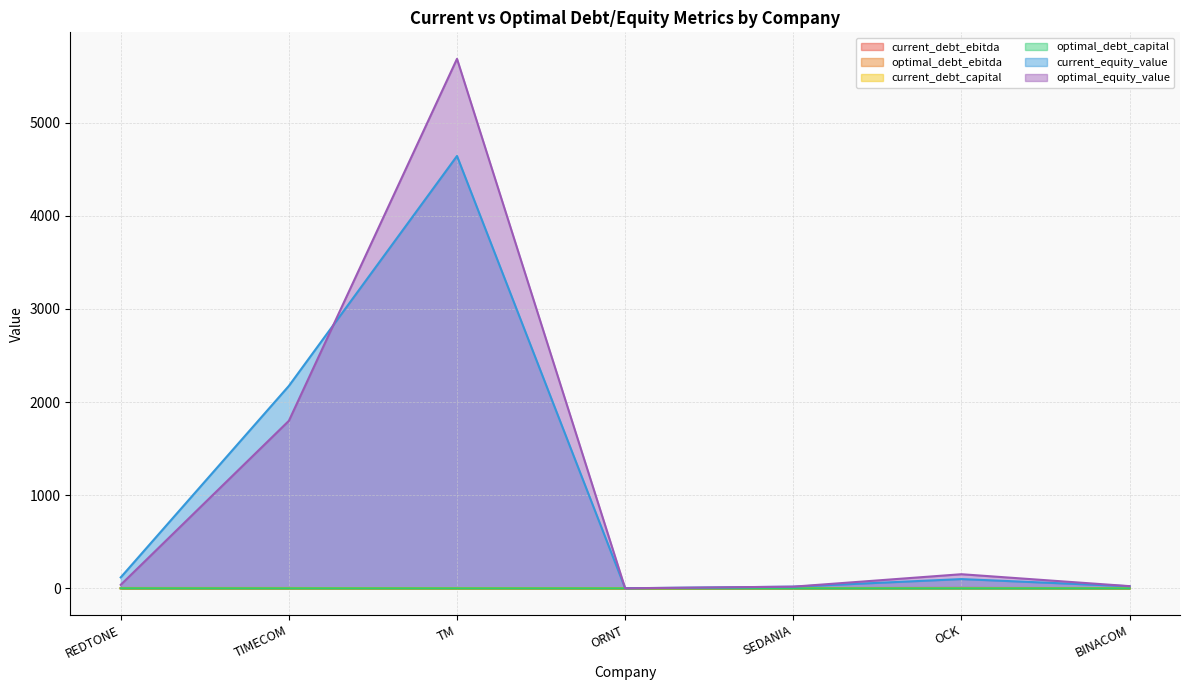

At which label does current_equity_value reach its minimum?

ORNT